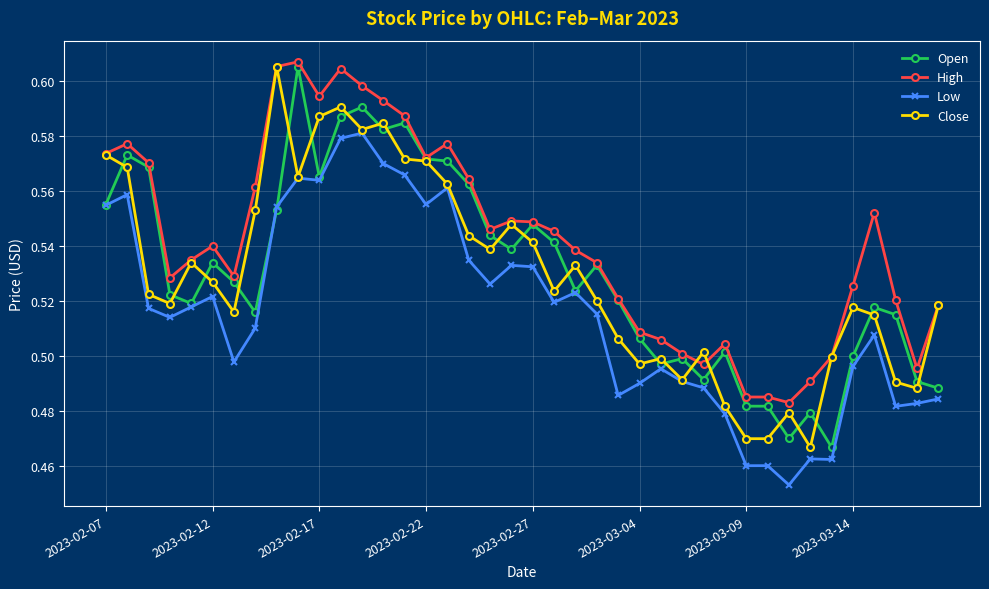

True or false: Low and High cross at least once.

False